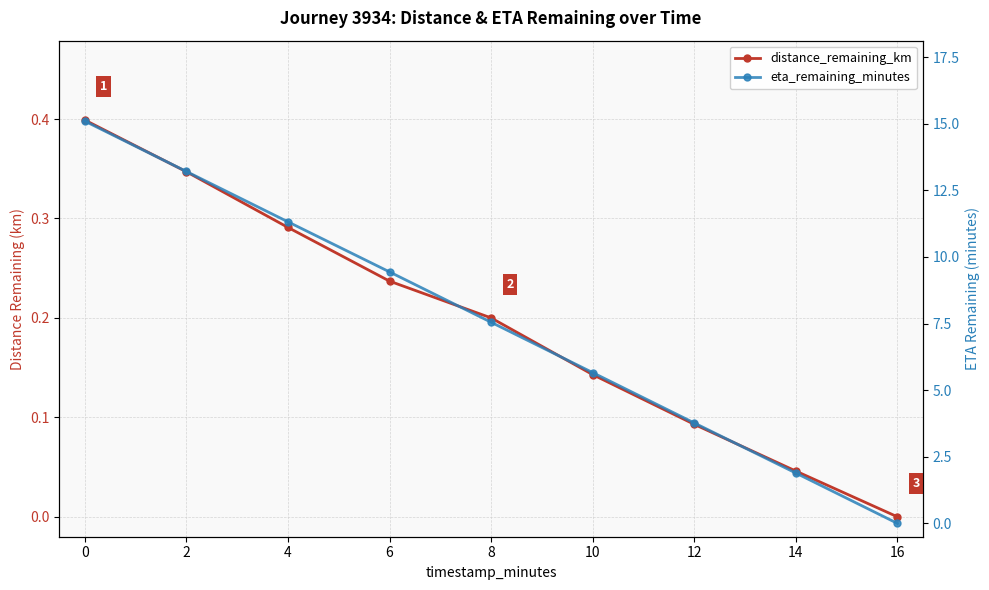

What is the spread (max minus min) of values at 0?

14.7